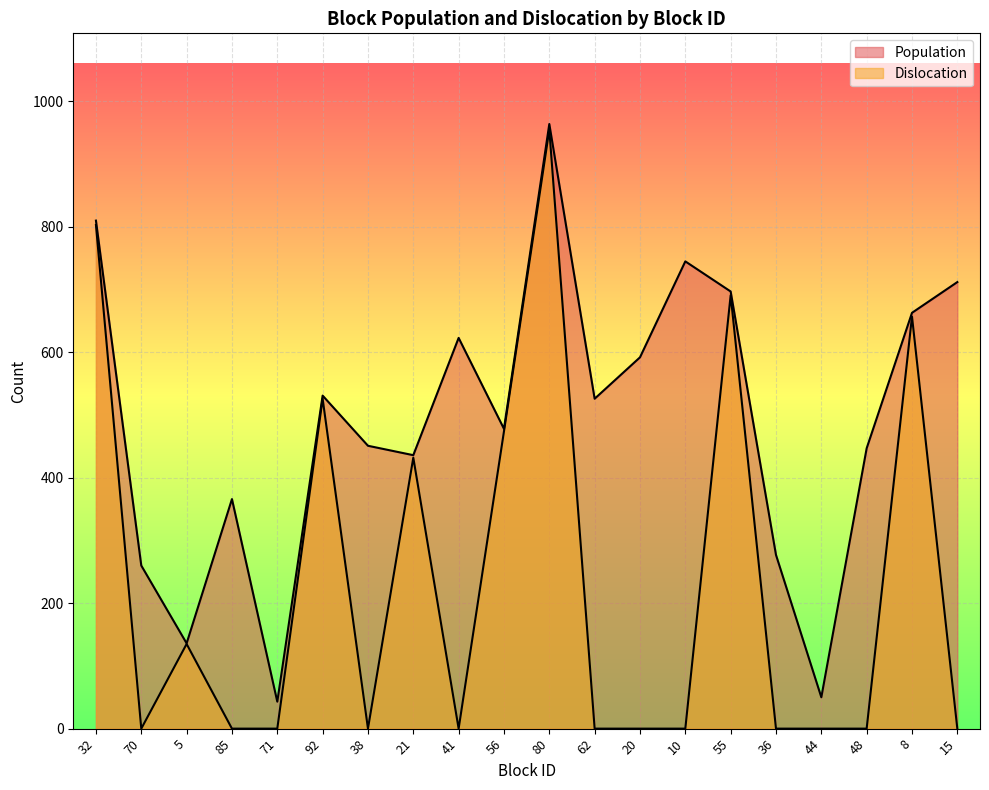

List the labels in order of Dislocation value, largest first.

80, 32, 55, 8, 92, 56, 21, 5, 70, 85, 71, 38, 41, 62, 20, 10, 36, 44, 48, 15